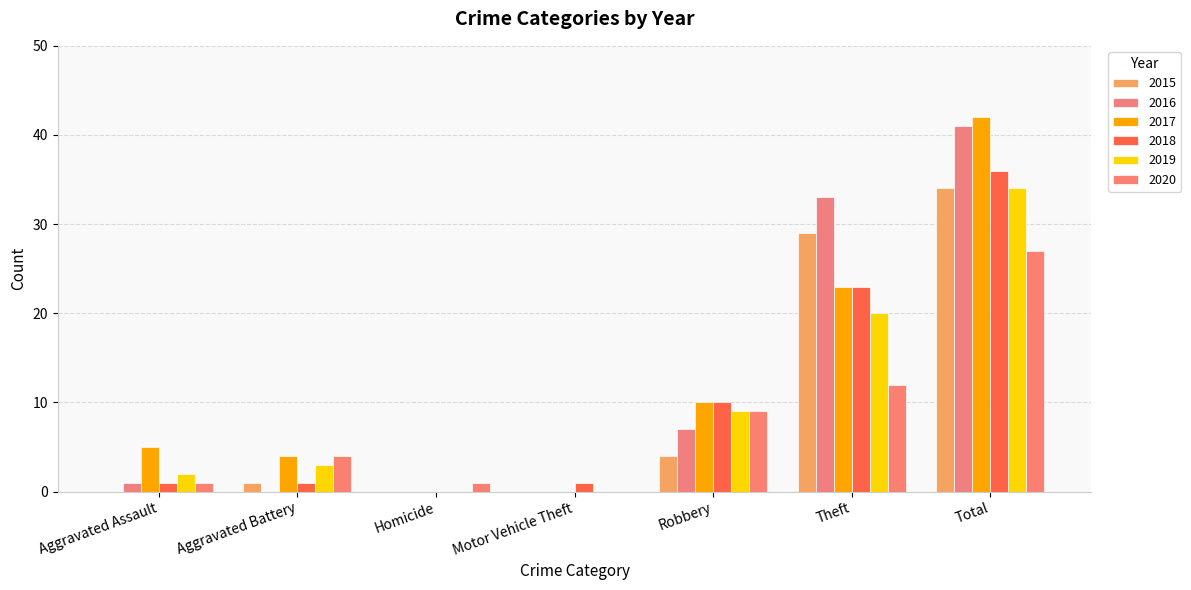

Is it true that 2020 equals 6 at Aggravated Battery?

False